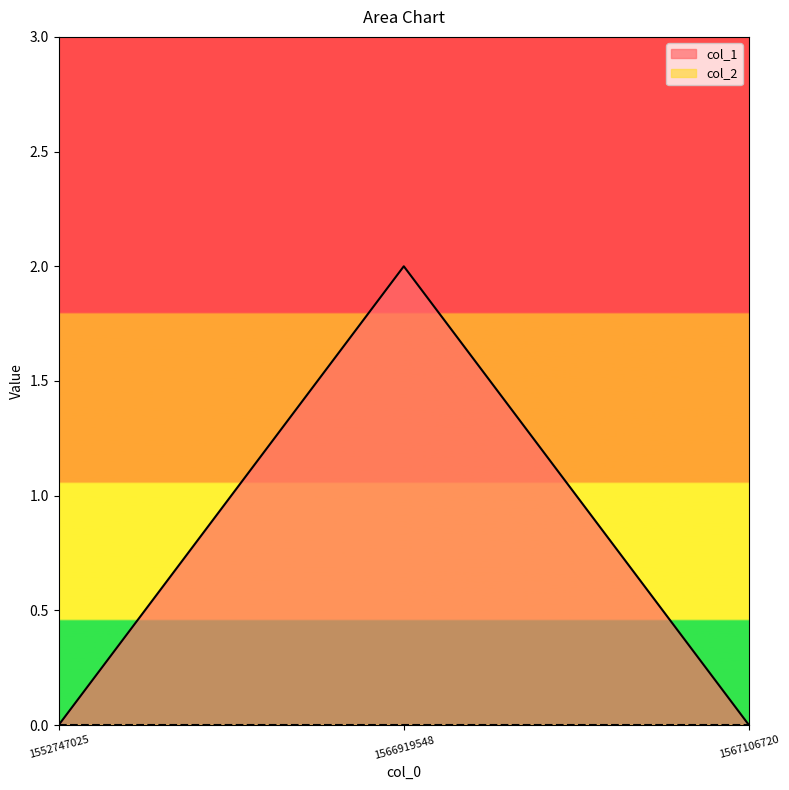

The value at 1567106720 is 1. True or false?

False